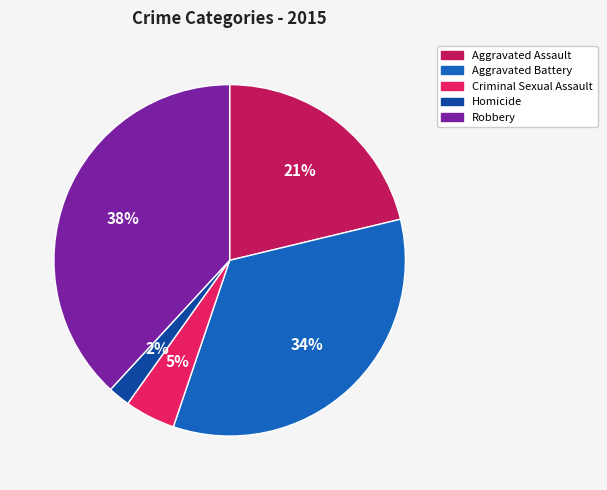

How many segments does this pie chart have?

5